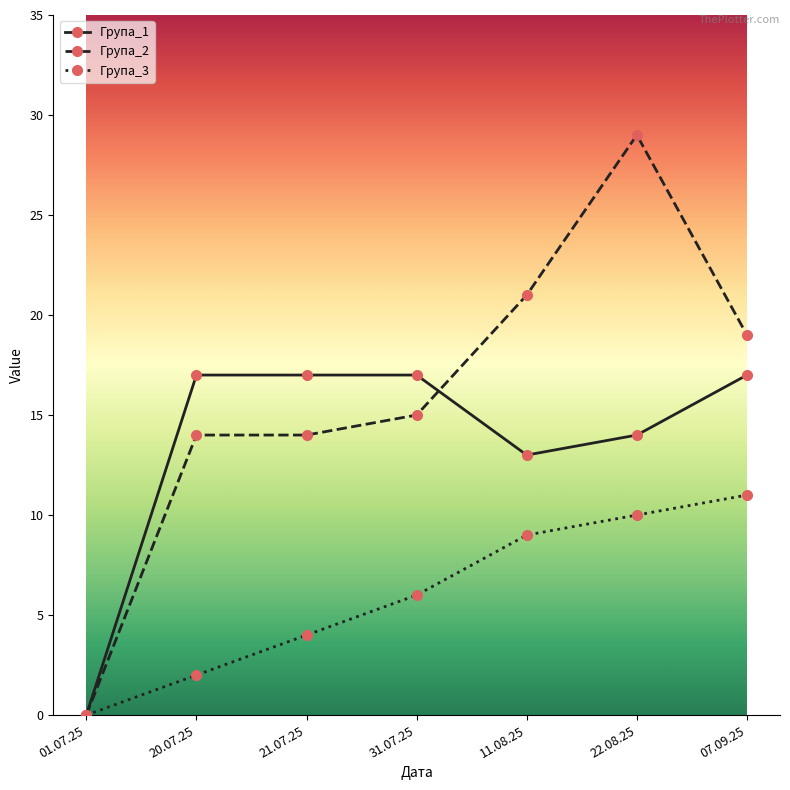

What is the label of the 3rd point from the right?

11.08.25